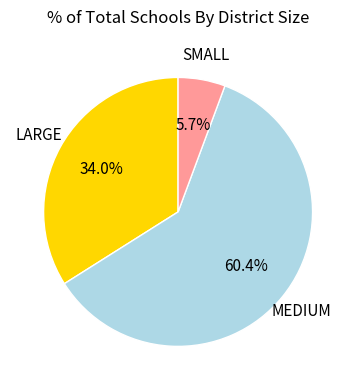

Is there any slice that represents more than half of the pie?

Yes